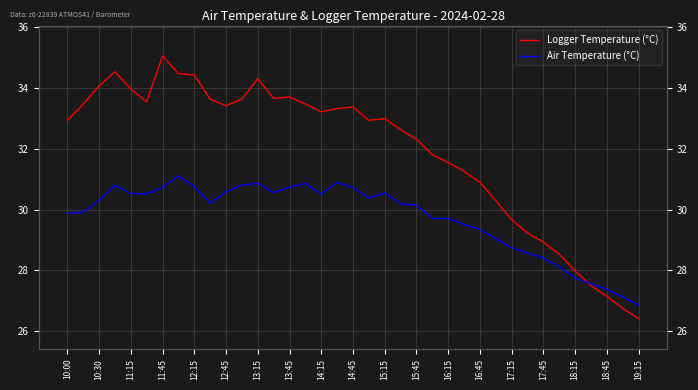

Reading left to right, transcribe all the data shown in this chart.

Logger Temperature (°C): 32.9	33.5	34.1	34.5	34.0	33.5	35.1	34.5	34.4	33.6	33.4	33.6	34.3	33.7	33.7	33.5	33.2	33.3	33.4	32.9	33.0	32.6	32.3	31.8	31.6	31.3	30.9	30.3	29.7	29.2	28.9	28.5	28.0	27.5	27.1	26.8	26.4
Air Temperature (°C): 29.9	29.9	30.3	30.8	30.5	30.5	30.7	31.1	30.8	30.2	30.6	30.8	30.9	30.6	30.7	30.9	30.5	30.9	30.7	30.4	30.6	30.2	30.1	29.7	29.7	29.5	29.4	29.0	28.8	28.6	28.4	28.1	27.8	27.6	27.4	27.1	26.9